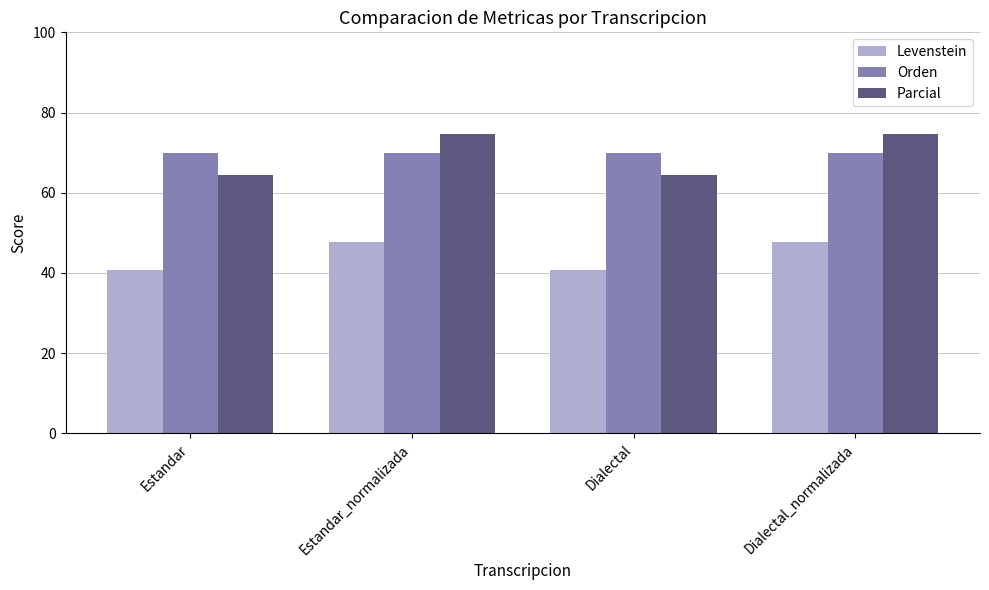

Is the value of Orden at Estandar_normalizada greater than the value of Levenstein at Estandar_normalizada?

Yes